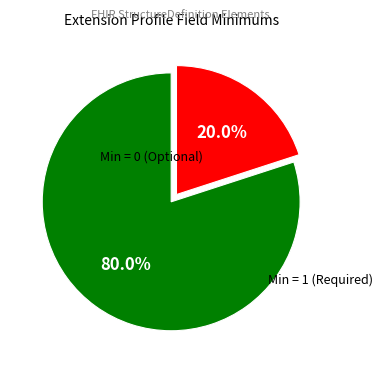

Is there a majority slice in this chart?

Yes